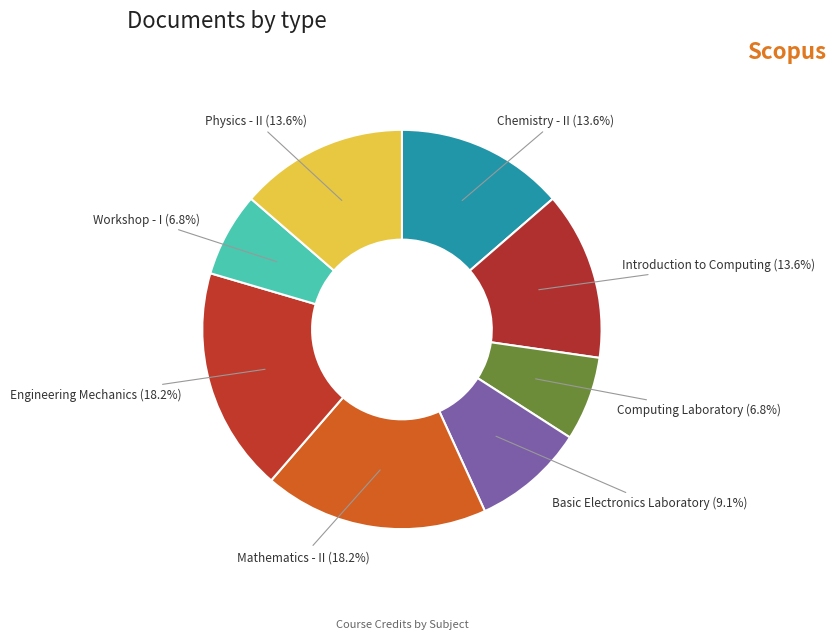

The Engineering Mechanics slice represents 18% of the pie. True or false?

True